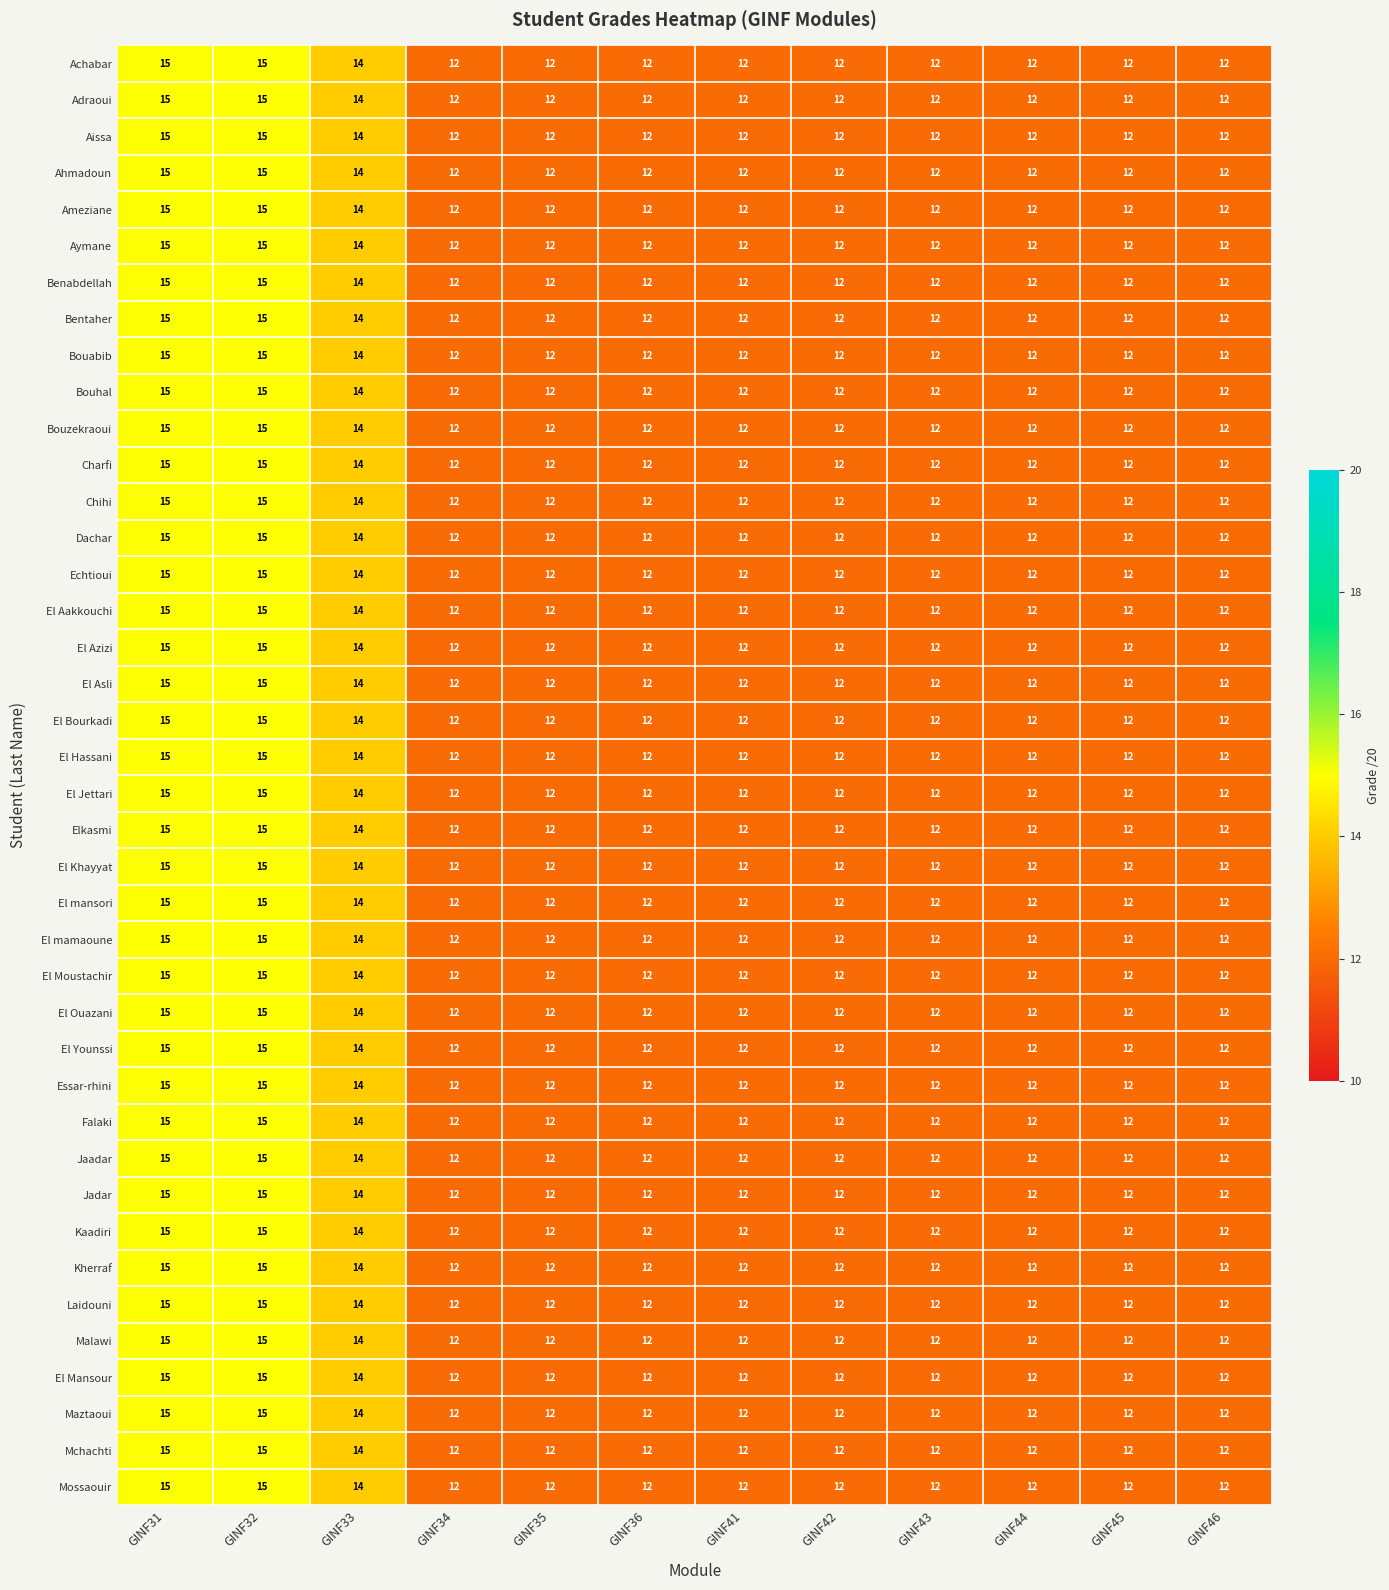

What is the lowest value of the Bouhal series?

12